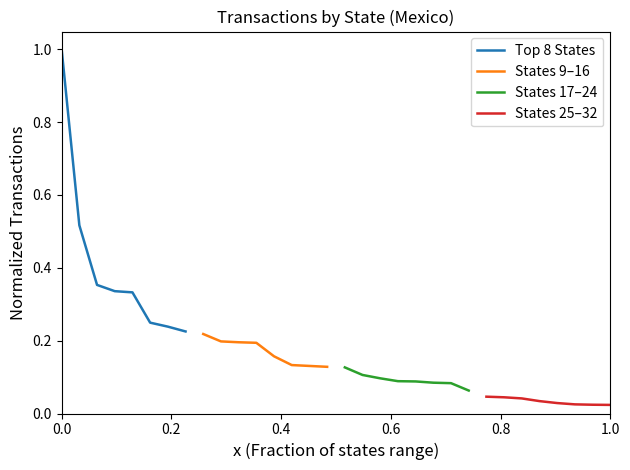

True or false: States 25–32 and Top 8 States cross at least once.

False